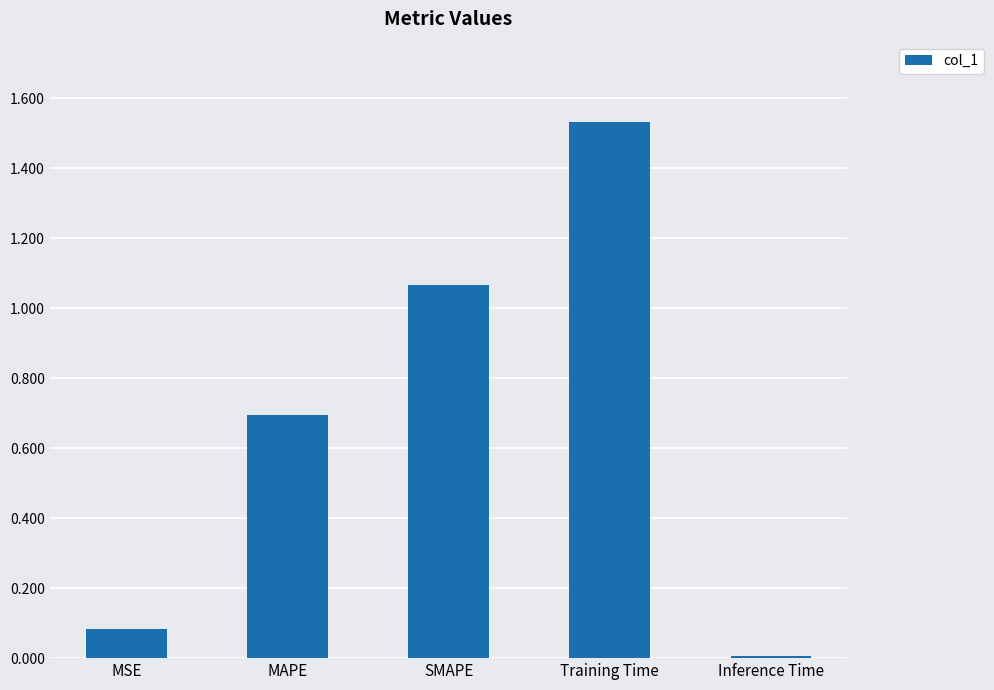

Rank the categories by value from highest to lowest.

Training Time, SMAPE, MAPE, MSE, Inference Time